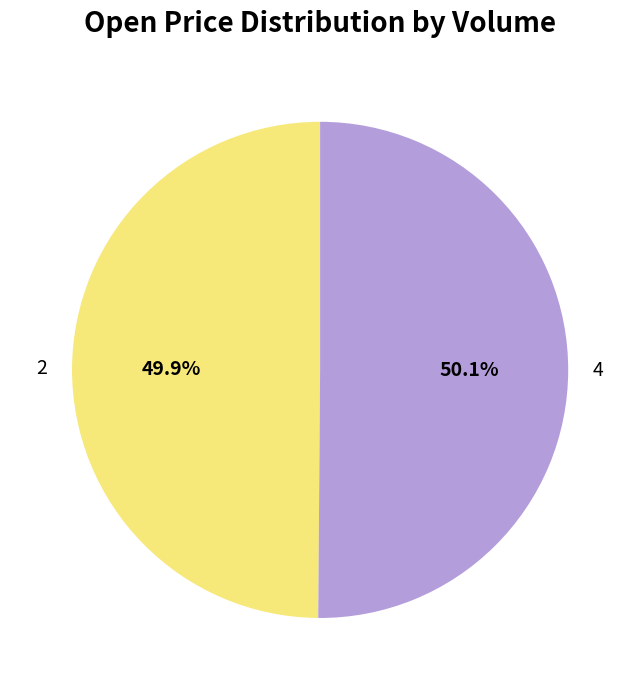

Do 2 and 4 together represent more than half of the pie?

Yes